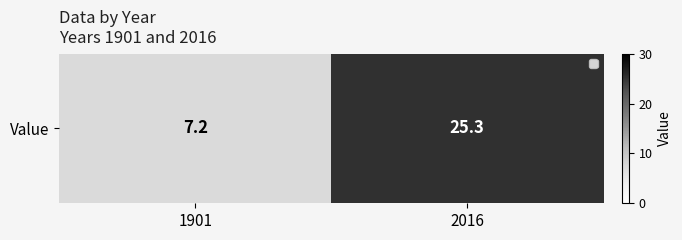

What is the minimum value shown in the chart?

7.2